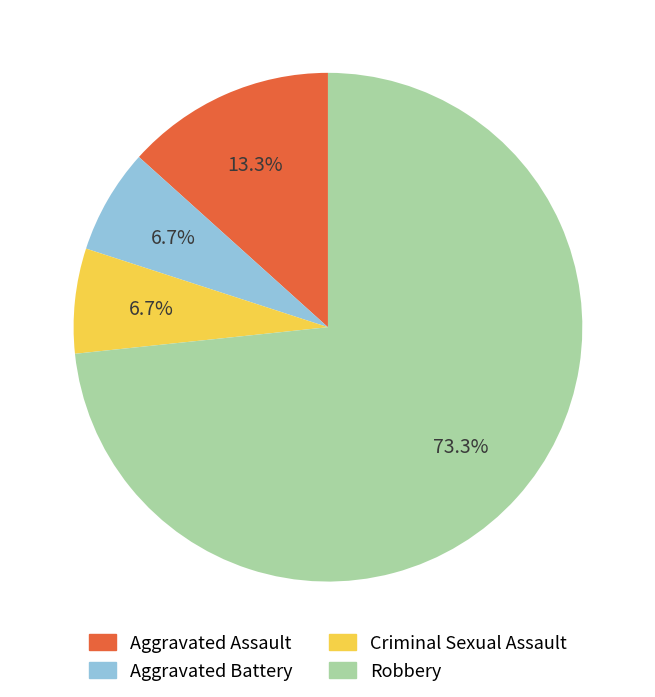

Which category accounts for the majority?

Robbery